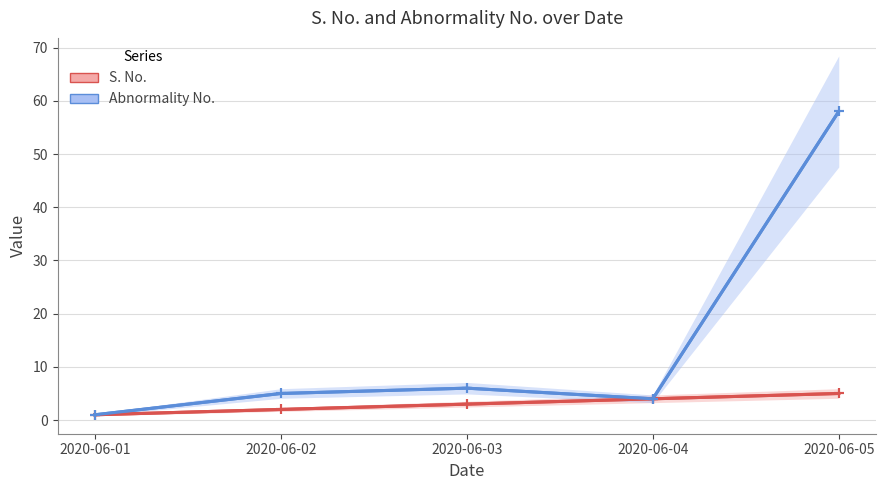

Which series has the largest range (max minus min)?

Abnormality No.